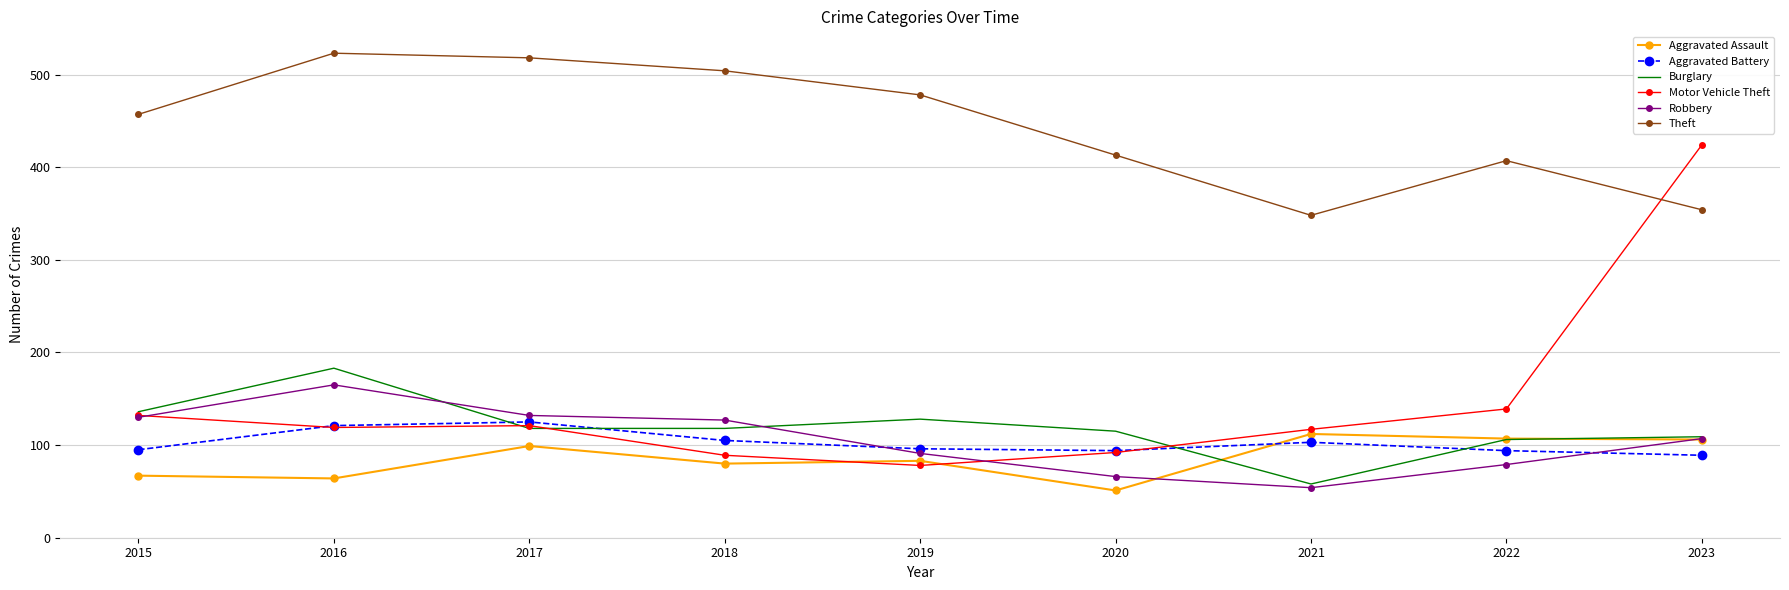

Which series has the widest spread of values?

Motor Vehicle Theft